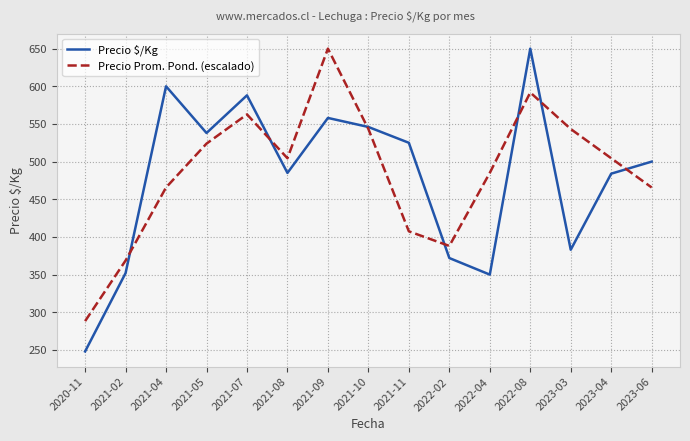

After their last crossing, which series has the higher values: Precio Prom. Pond. (escalado) or Precio $/Kg?

Precio $/Kg